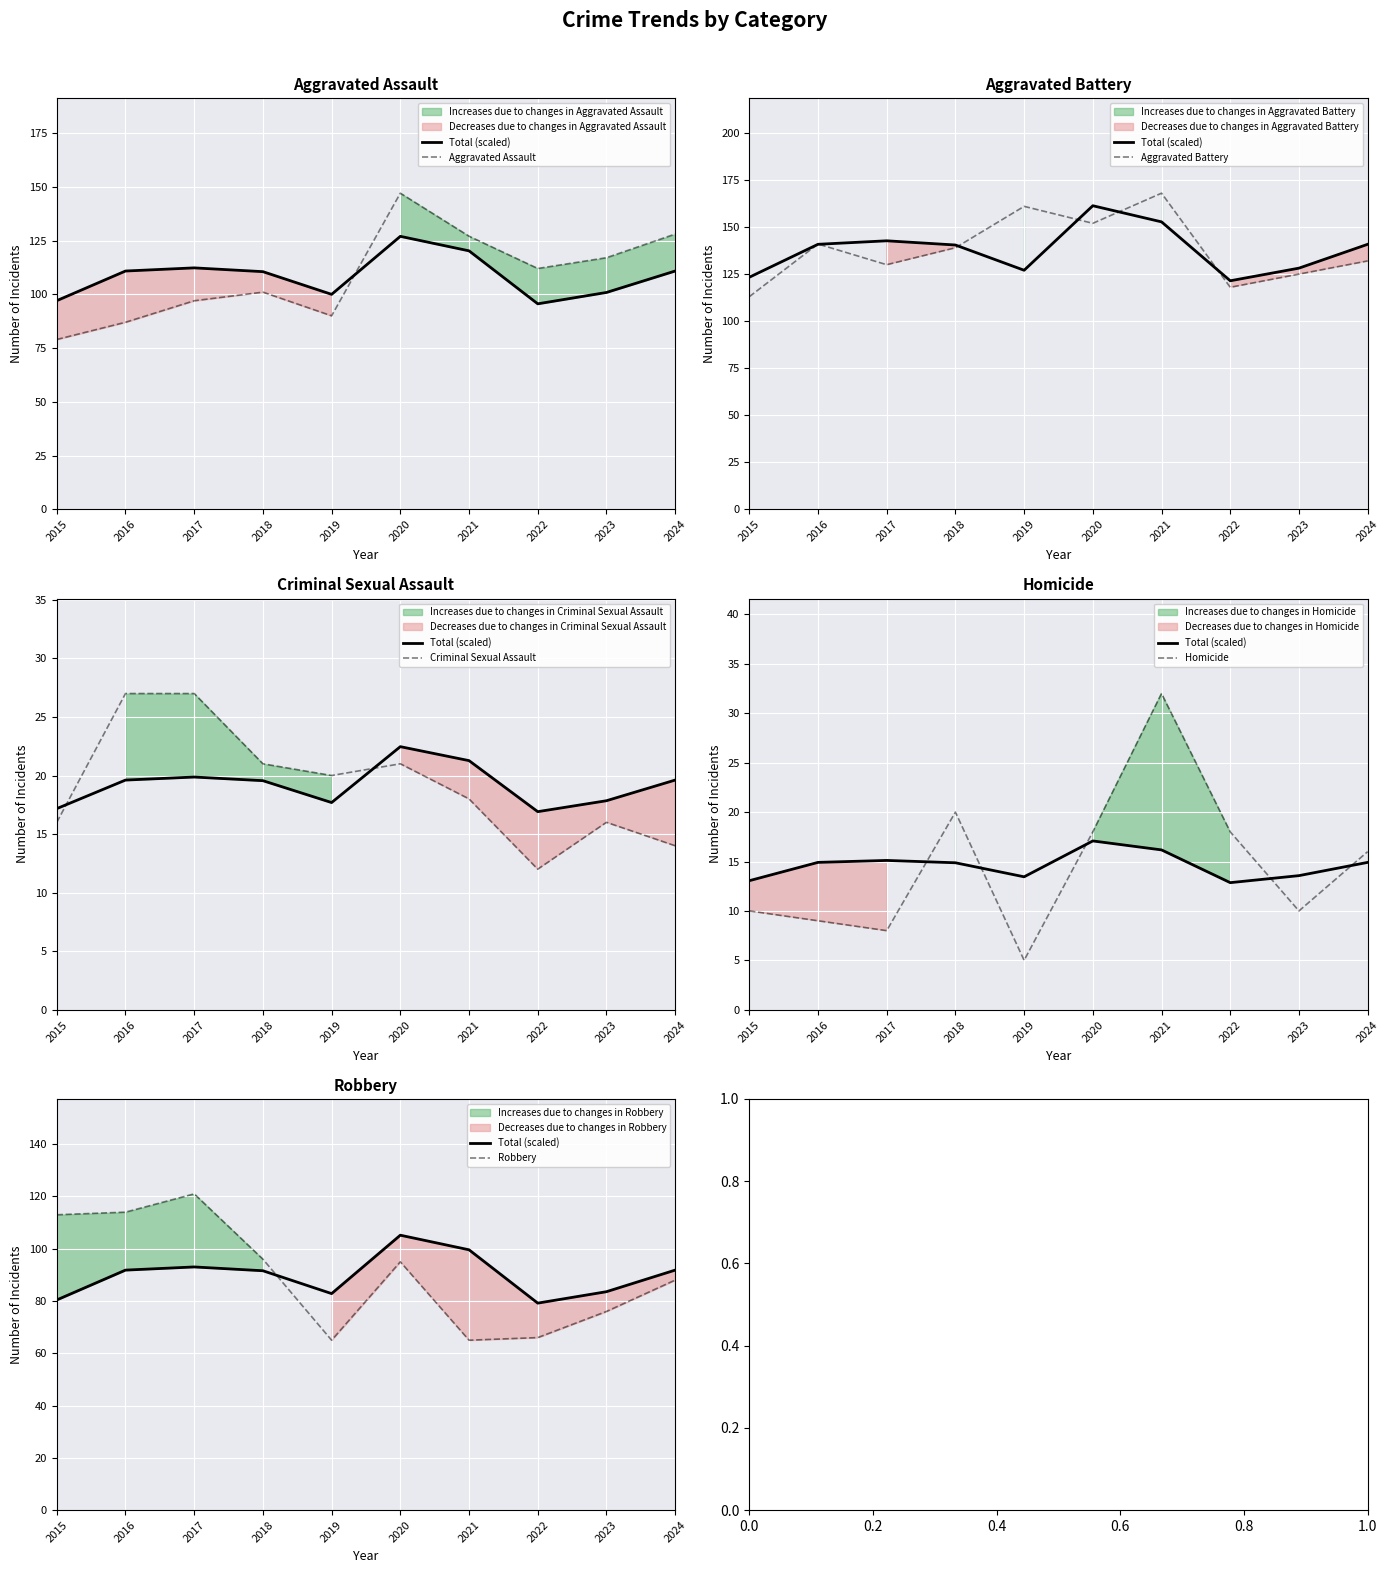

What is the difference between the maximum and minimum values in the Aggravated Battery series?

55.0